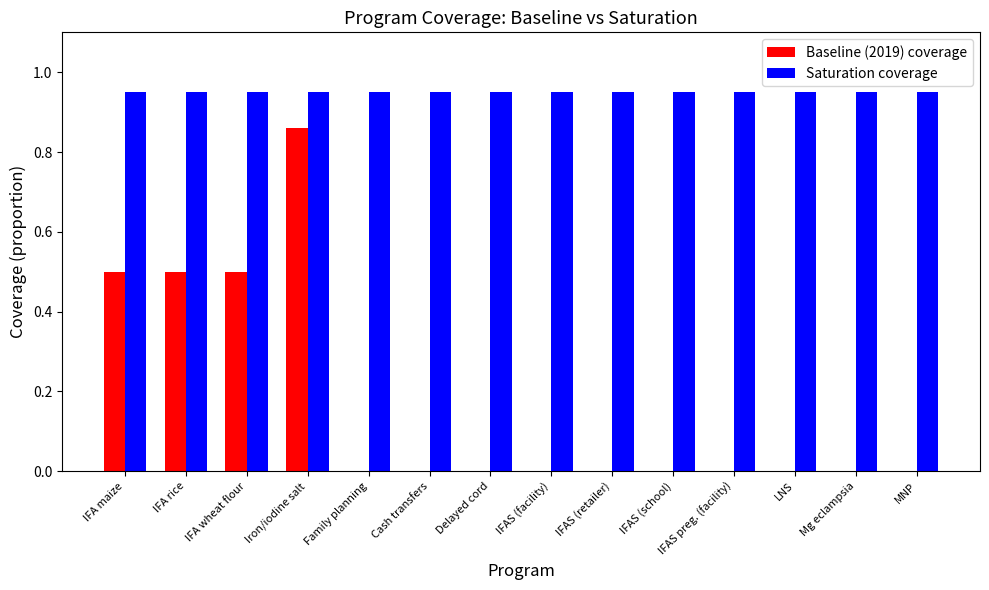

The Saturation coverage series shows 0.6 at IFAS (school). True or false?

False